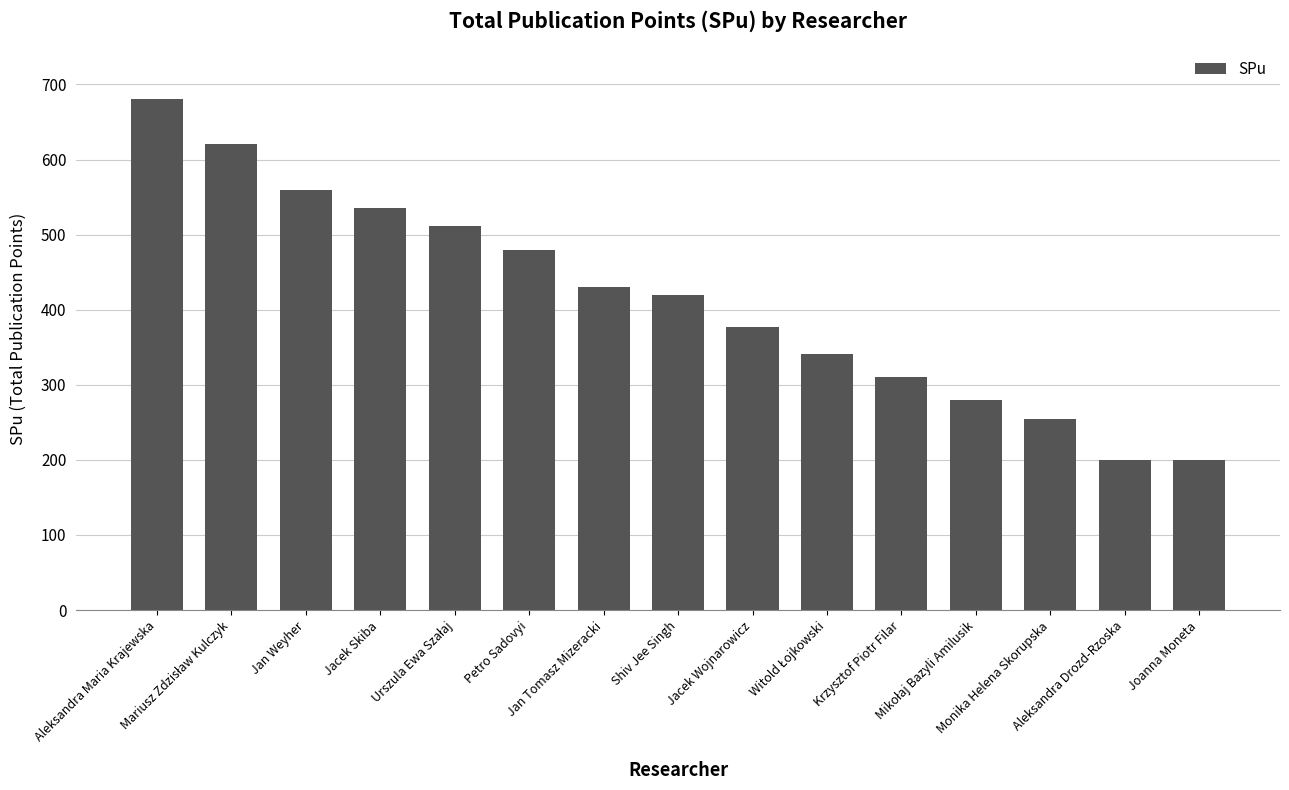

Where is the data nearest to the value 440?

Jan Tomasz Mizeracki